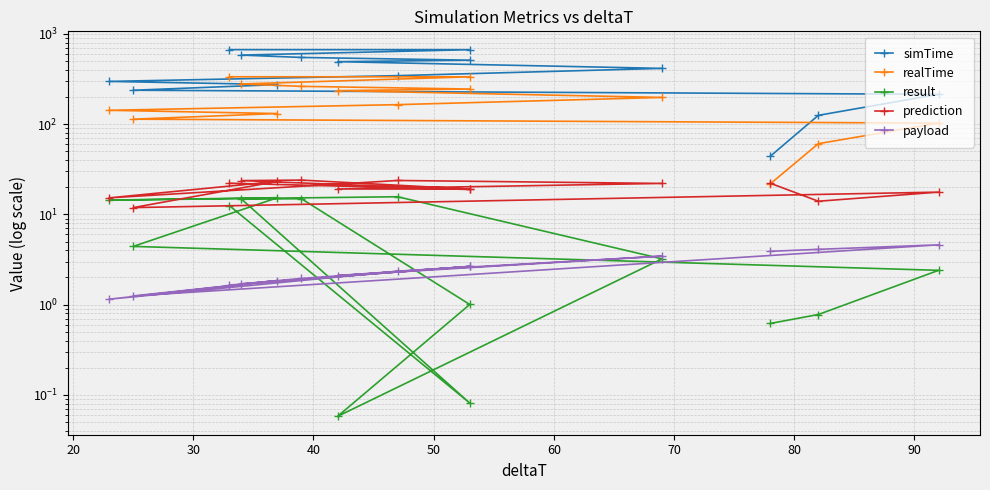

What are all the series names shown in the legend?

simTime, realTime, result, prediction, payload